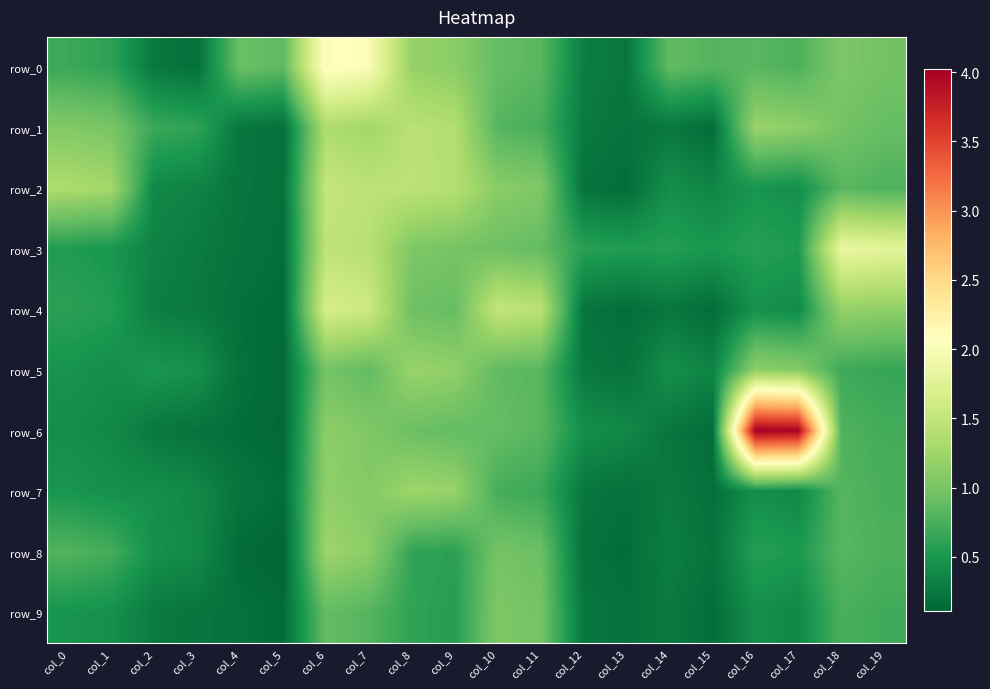

True or false: row_8 has a value of 0.8 at col_16.

False